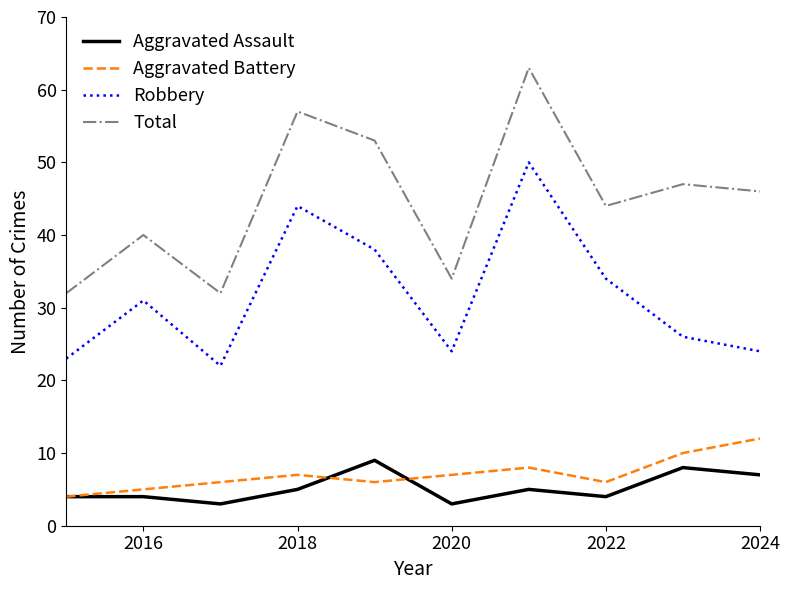

Is this an area chart (filled region under the line)?

No